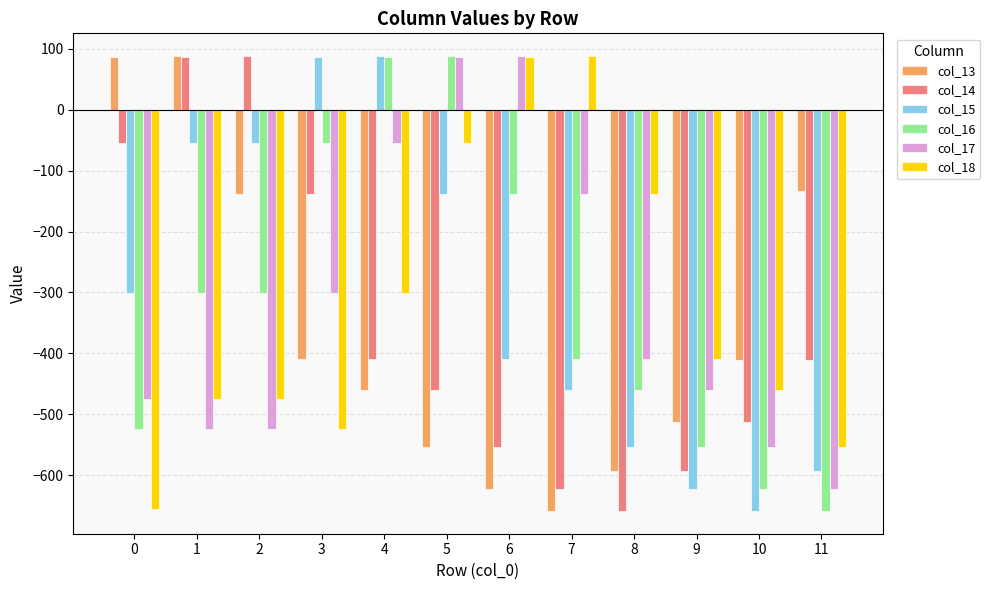

Are the bars grouped side by side (vs. stacked)?

Yes